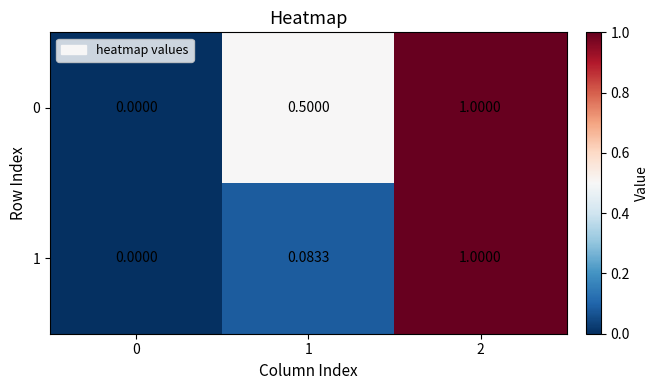

Is the value of 1 at 1 greater than the value of 0 at 2?

No